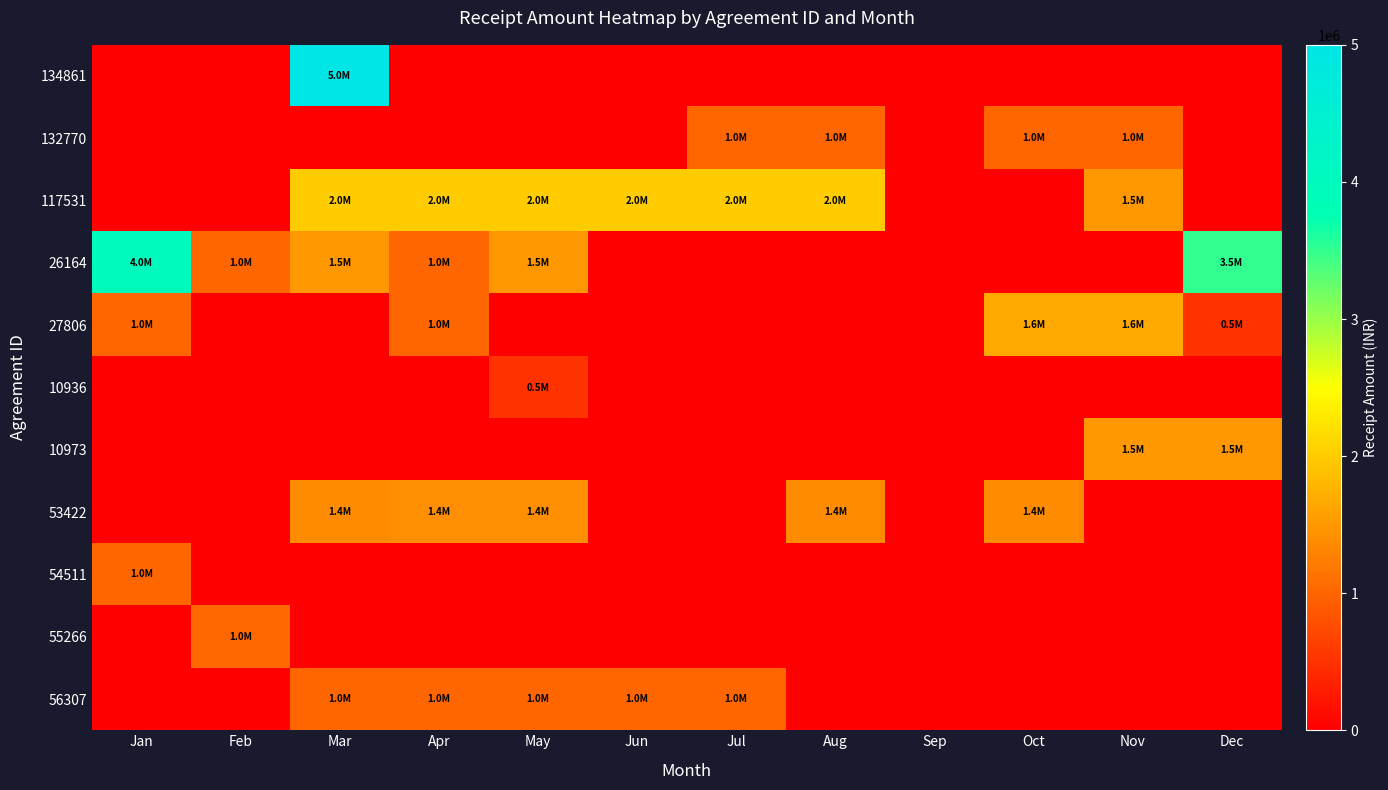

Between Oct and Jan, which is larger?

Oct